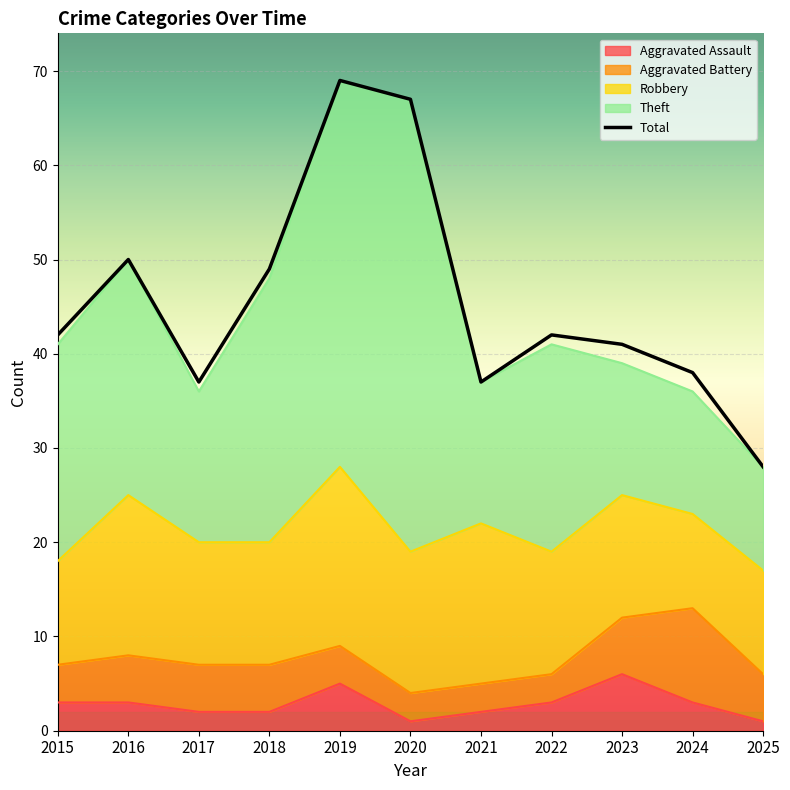

How many data points in Robbery are above 13?

4